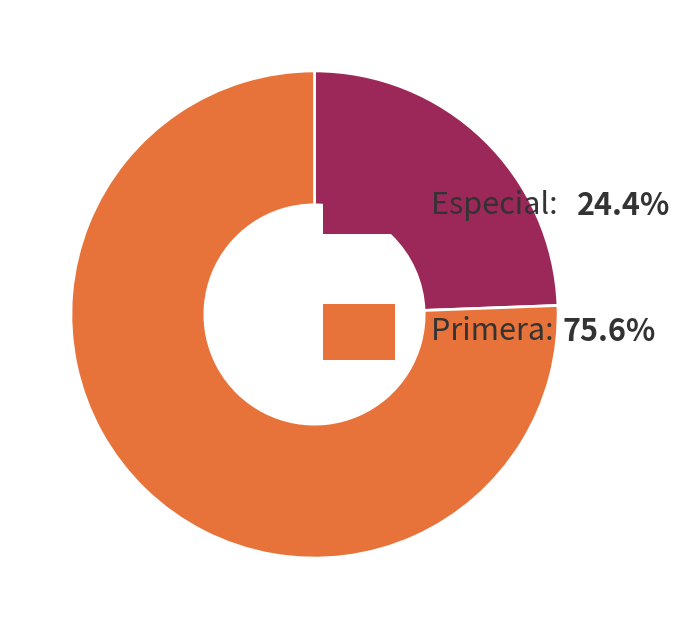

Is there any slice that represents more than half of the pie?

Yes